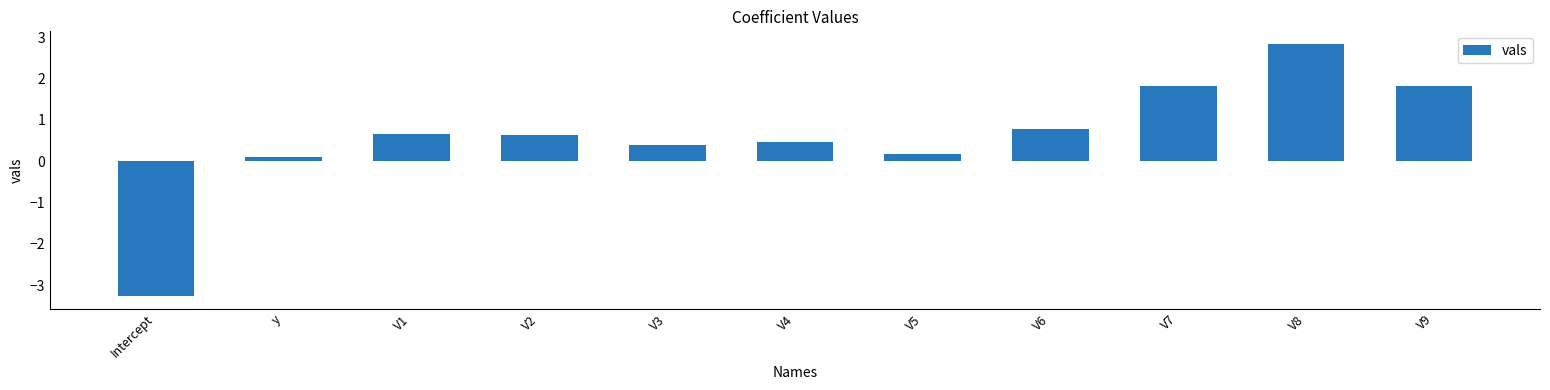

Reading left to right, list all the values displayed in this chart.

Intercept=-3.3	y=0.1	V1=0.7	V2=0.6	V3=0.4	V4=0.5	V5=0.2	V6=0.8	V7=1.8	V8=2.8	V9=1.8